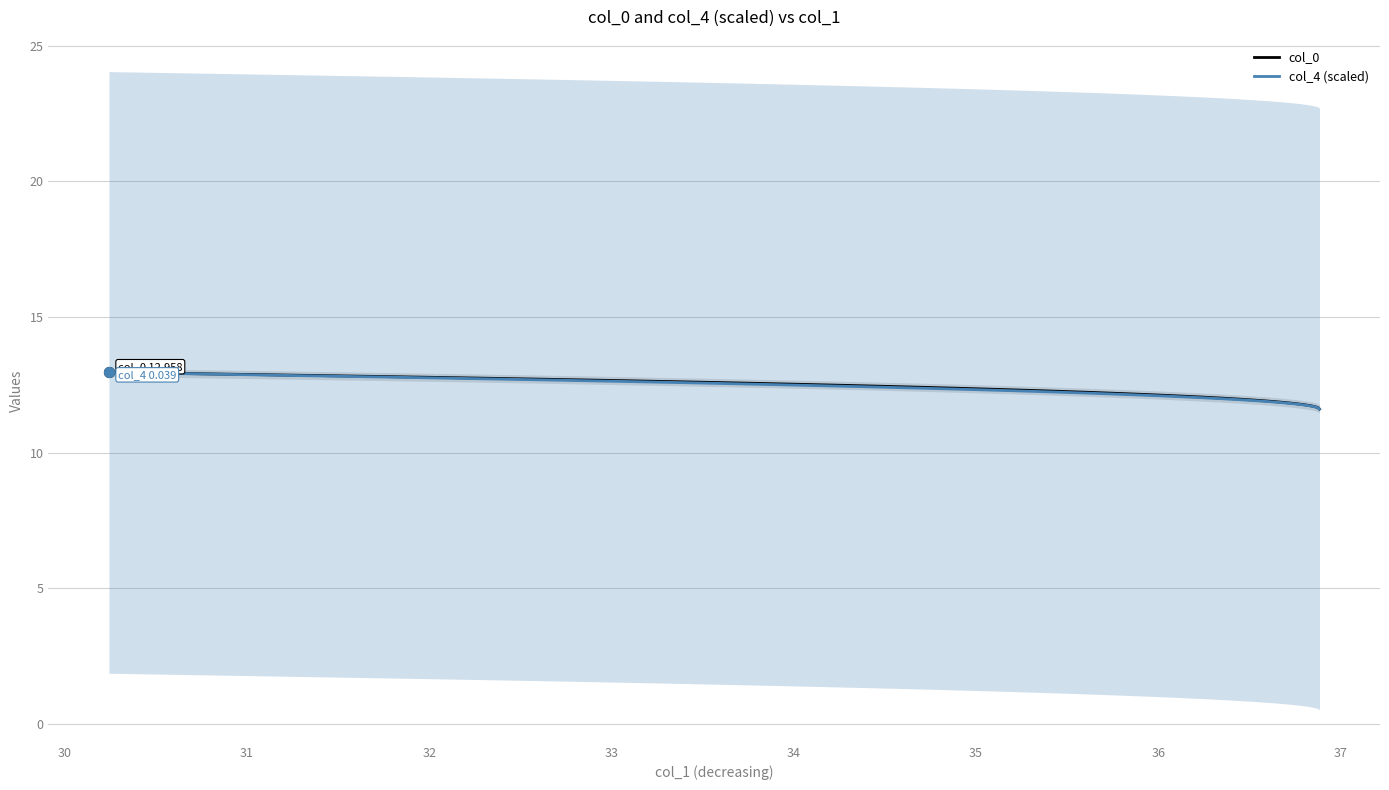

Which series reaches the minimum Y coordinate?

col_0